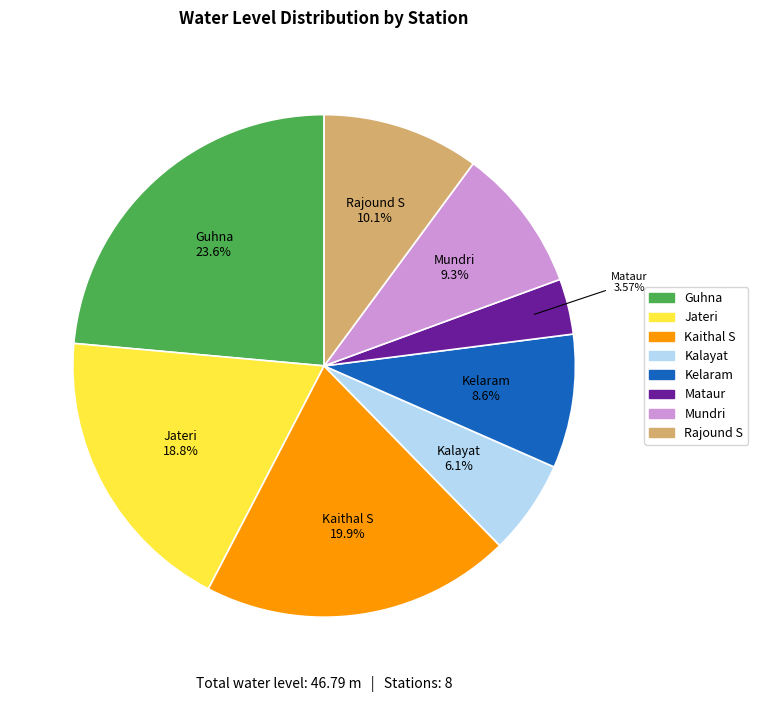

Is it true that Rajound S is 10% of the pie?

True